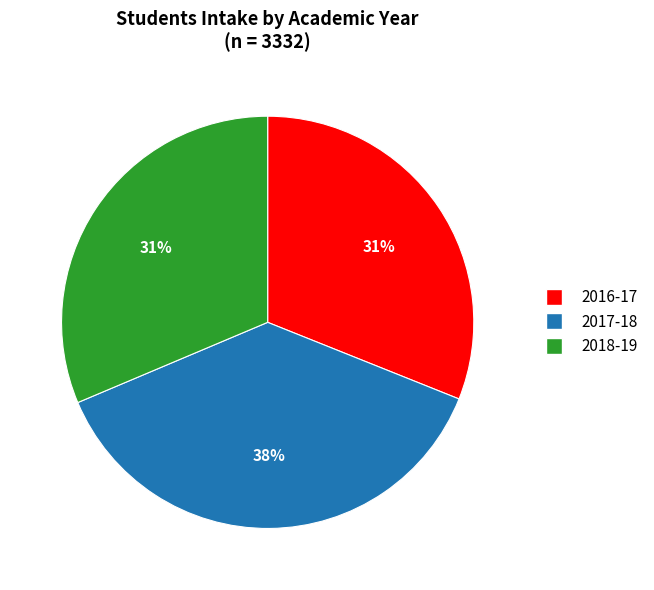

Is 2016-17 the majority of the pie?

No